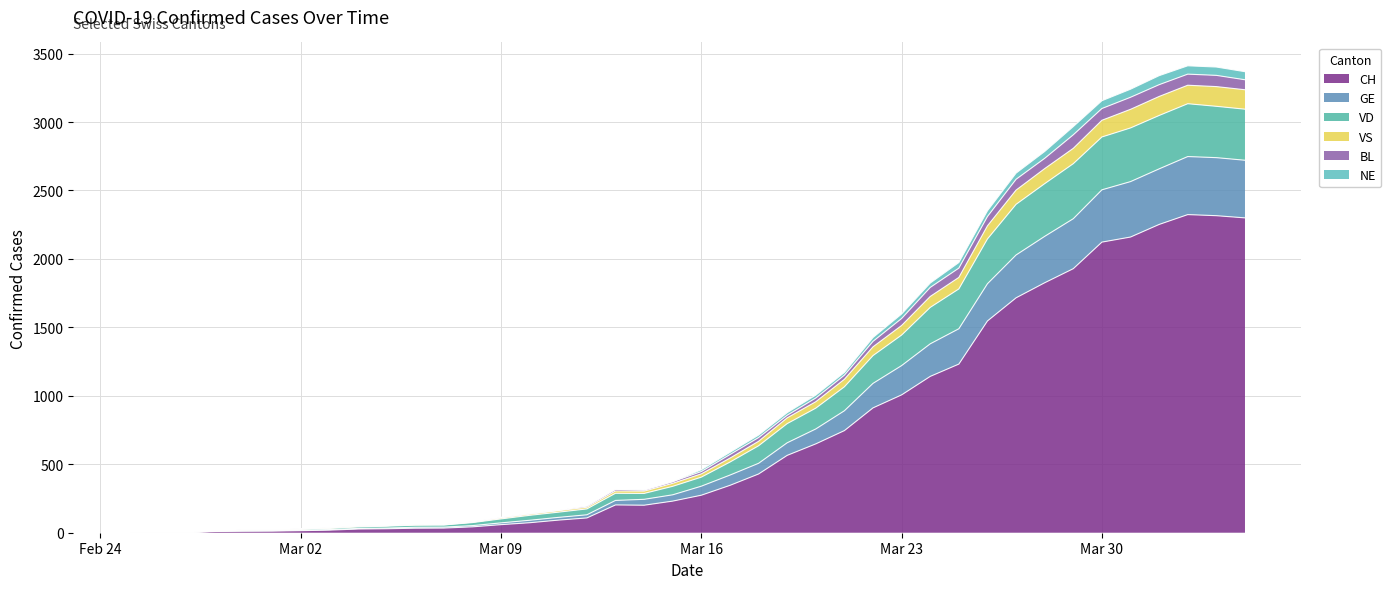

Where is the first local minimum for CH?

2020-03-14